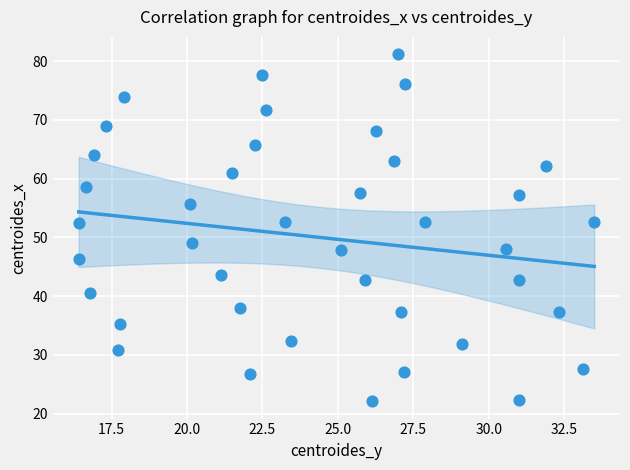

What is the range of X values (max minus min)?

17.1